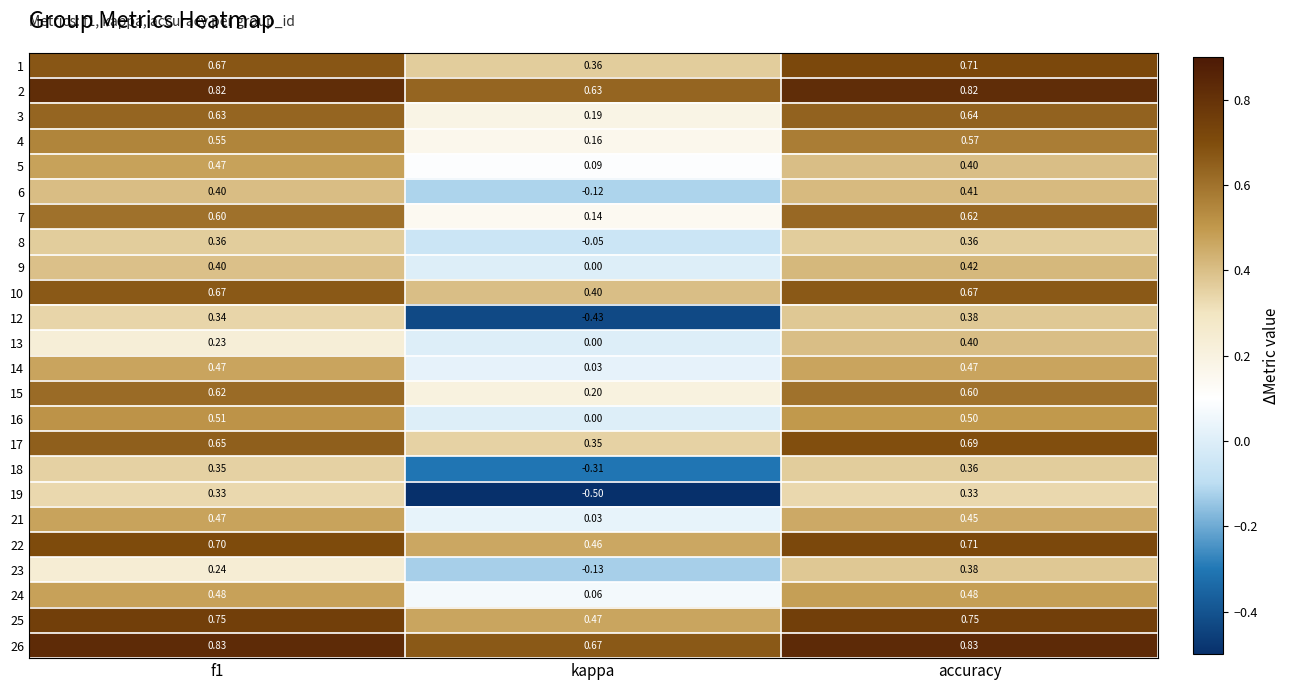

Where is 22 nearest to the value 0?

kappa